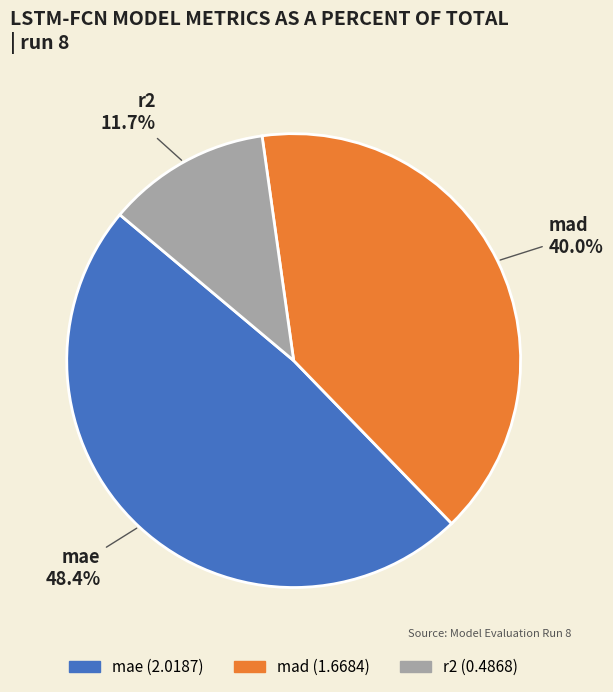

How many slices are in this pie chart?

3